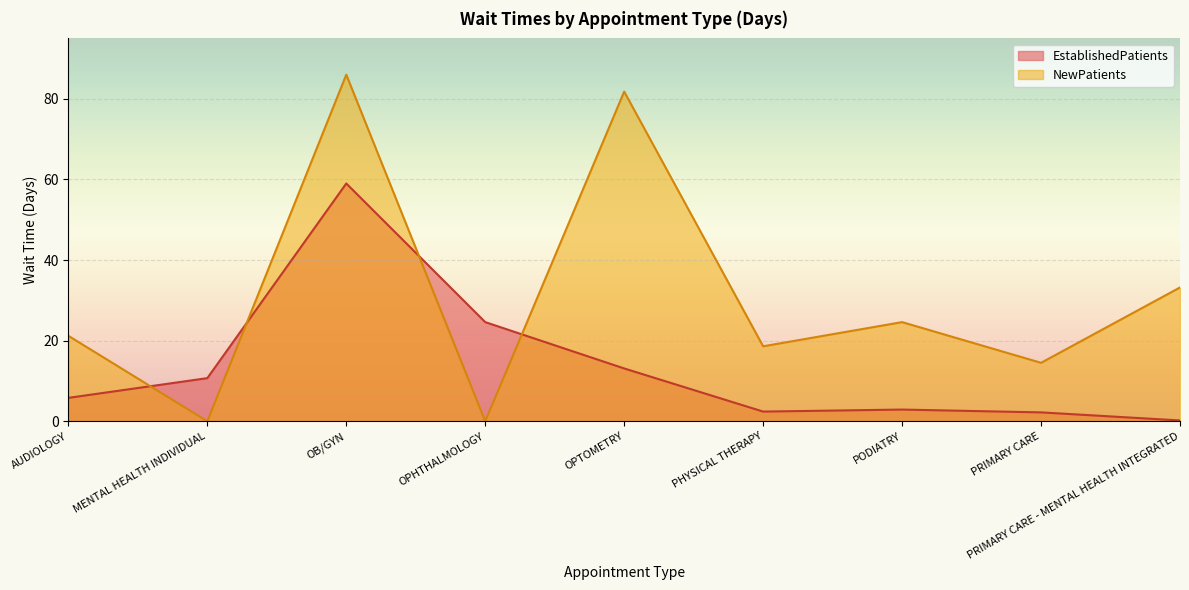

Does the chart display data point markers on the line(s)?

No